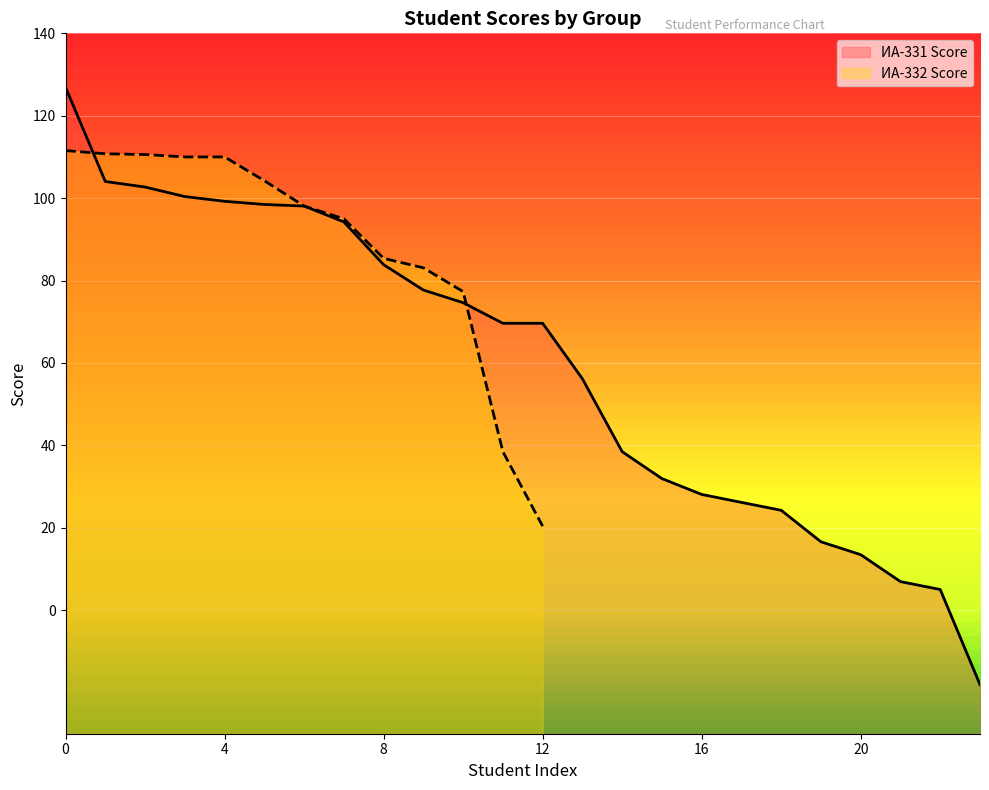

What is the minimum value for ИА-331 Score?

-18.1